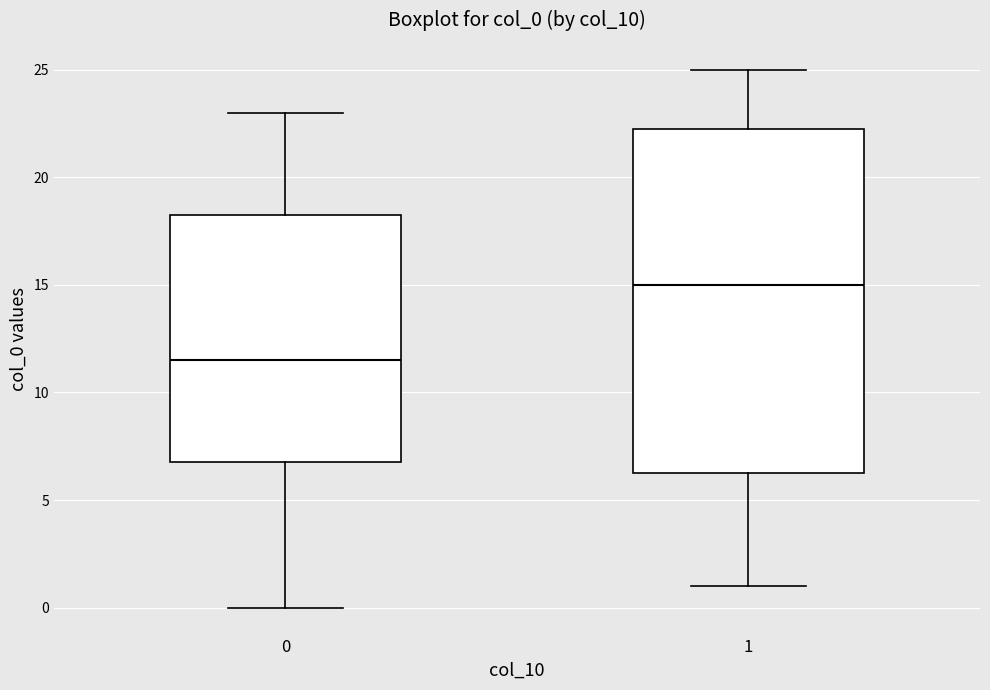

Which box's median line is the lowest?

0